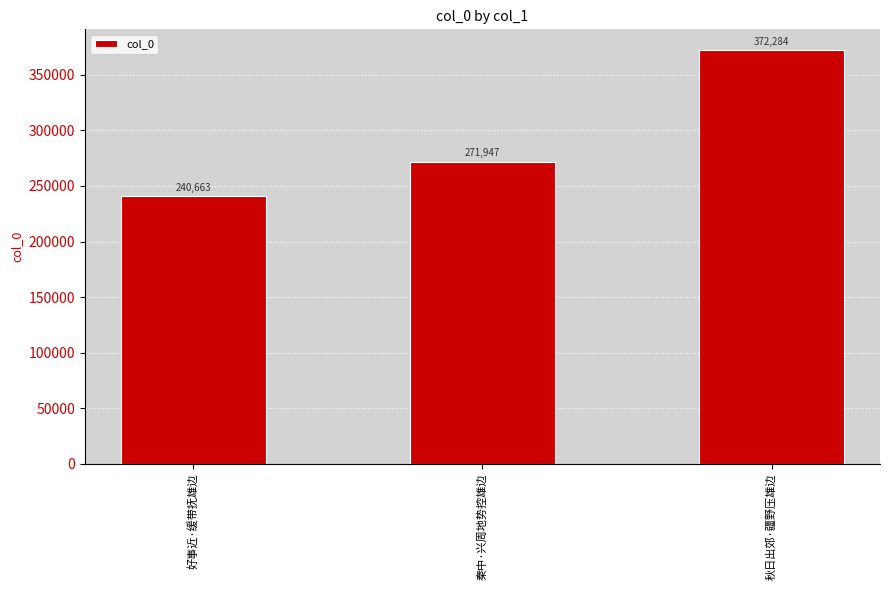

True or false: the data shows 271947 at 秦中·兴周地势控雄边.

True